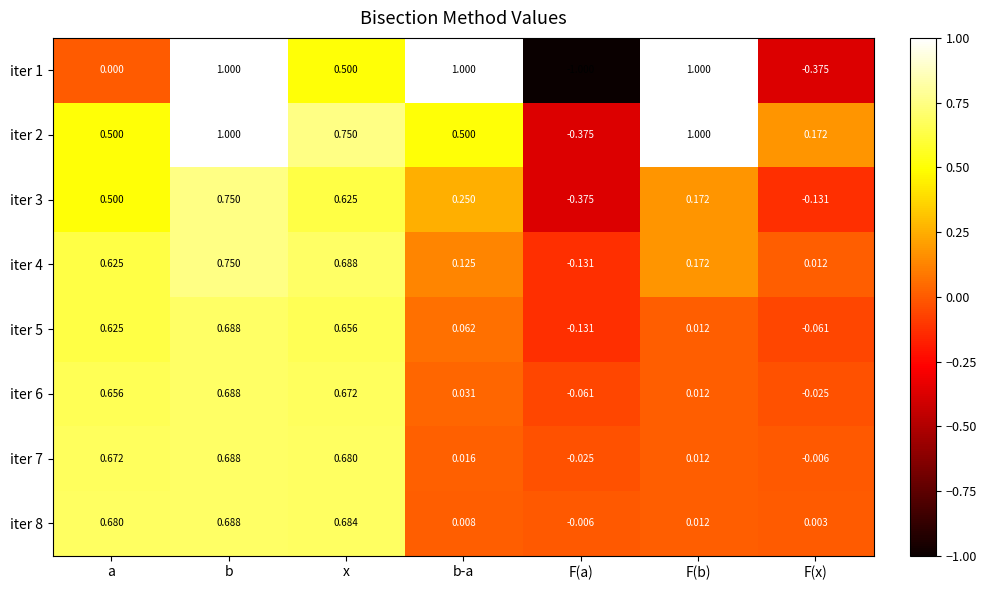

What is the maximum value shown in the chart?

1.0